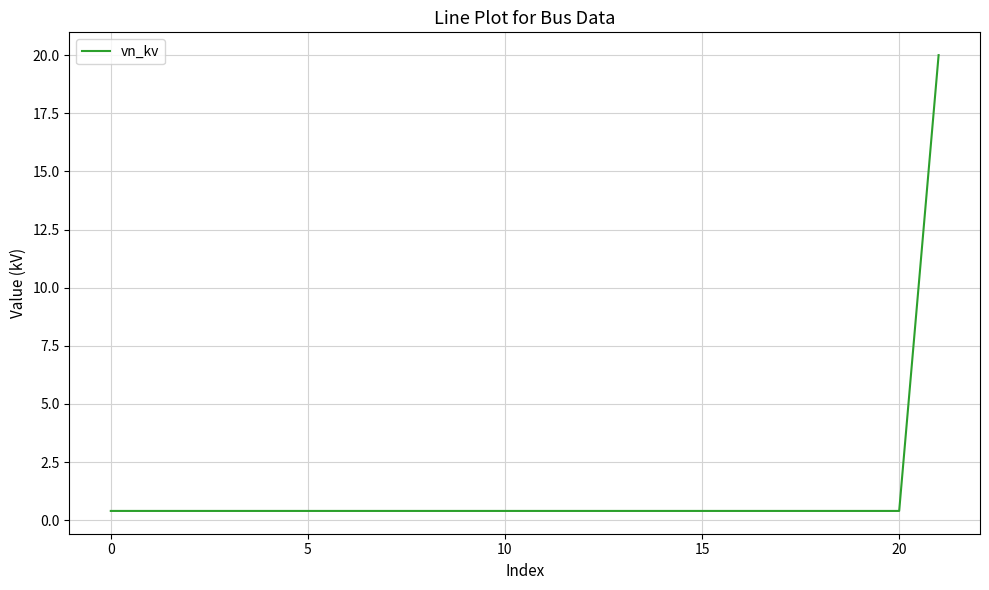

What is the difference between the maximum and minimum values?

19.6